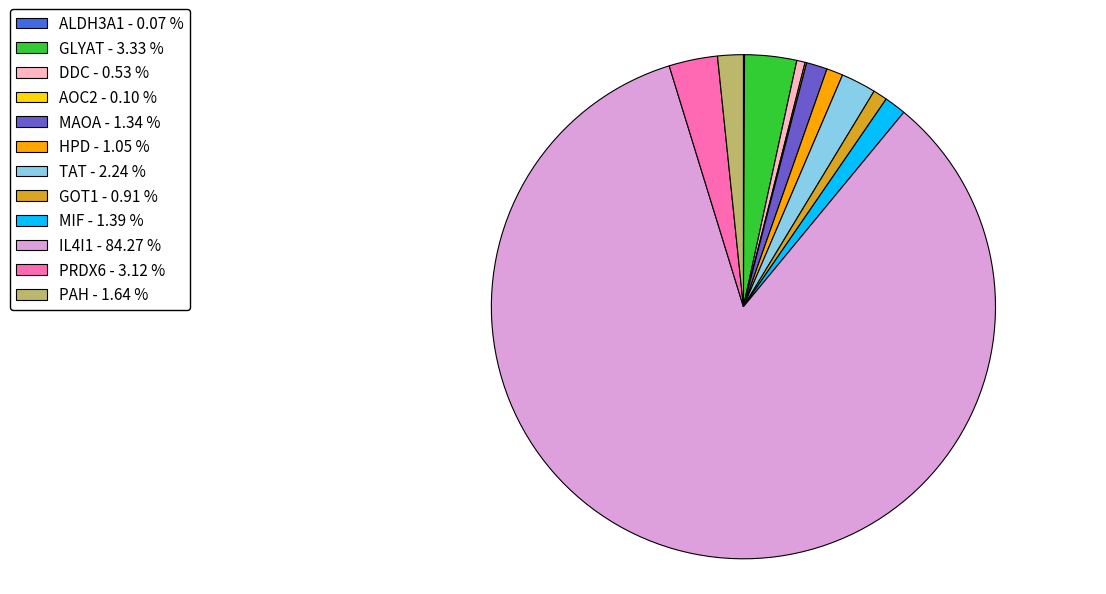

Which has a higher value, TAT or MIF?

TAT